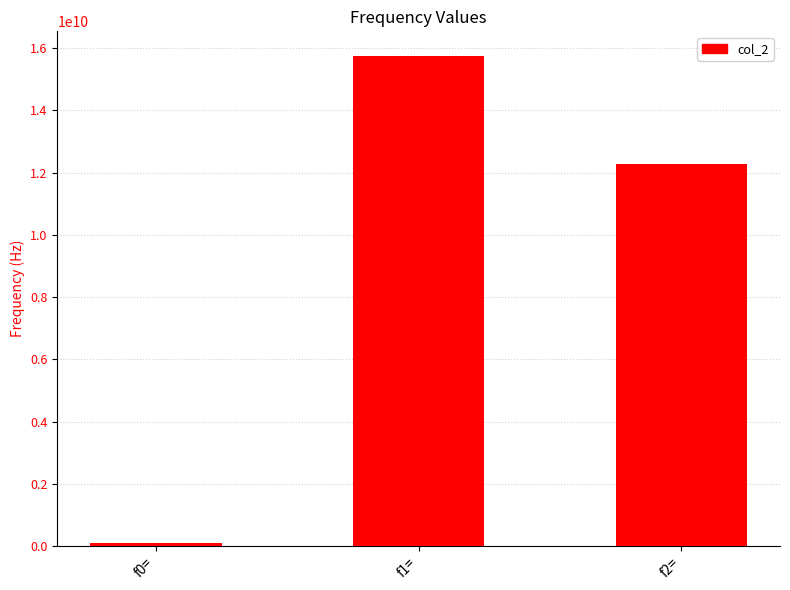

What is the label of the 3rd bar from the left?

f2=